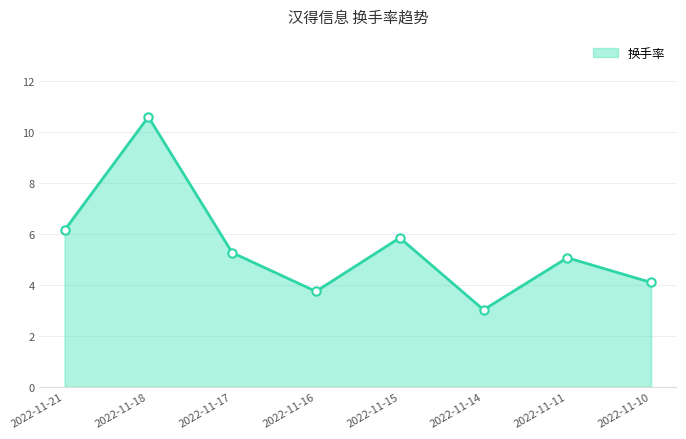

At which category does the data reach its first local valley?

2022-11-16